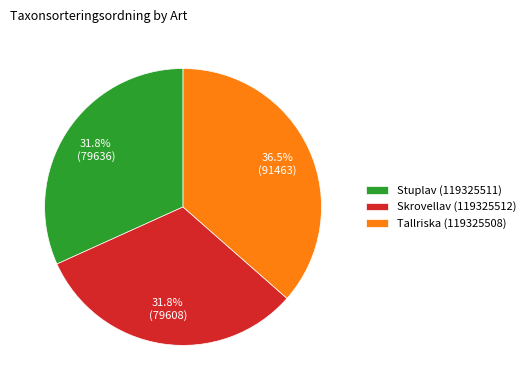

Do Skrovellav (119325512) and Tallriska (119325508) together represent more than half of the pie?

Yes